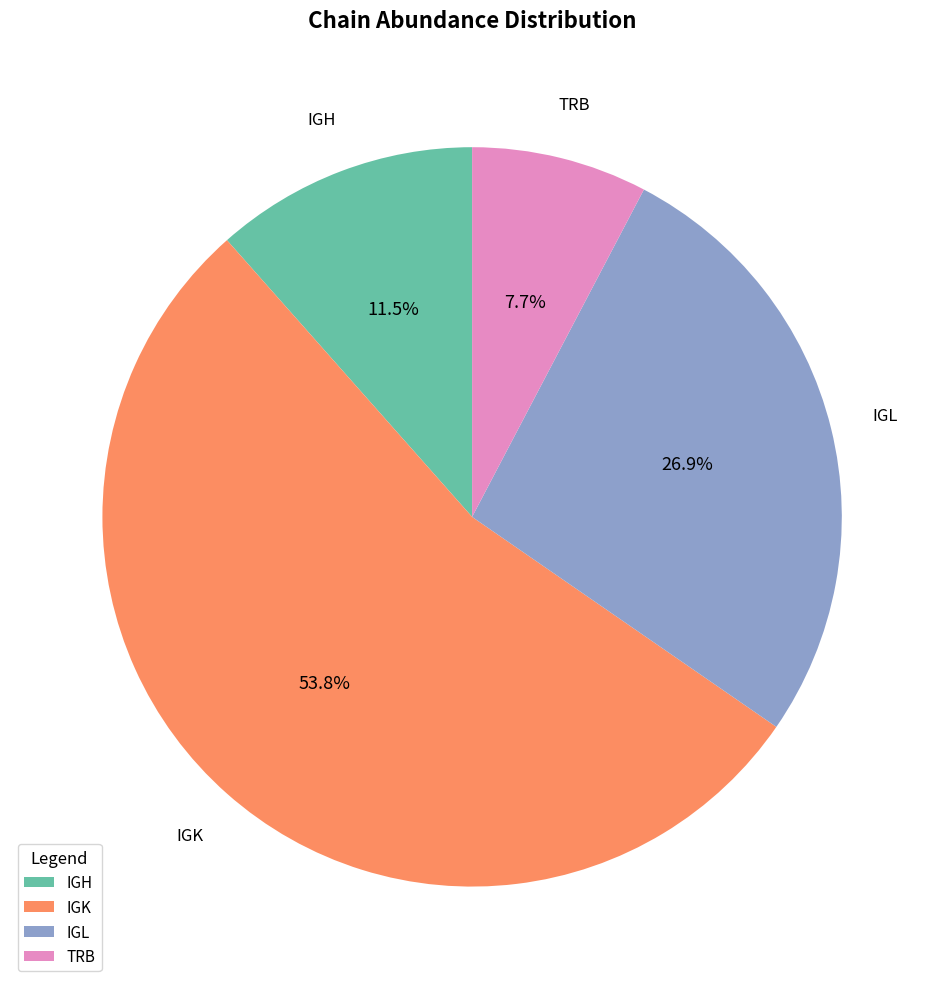

Is it true that IGL is 21% of the pie?

False